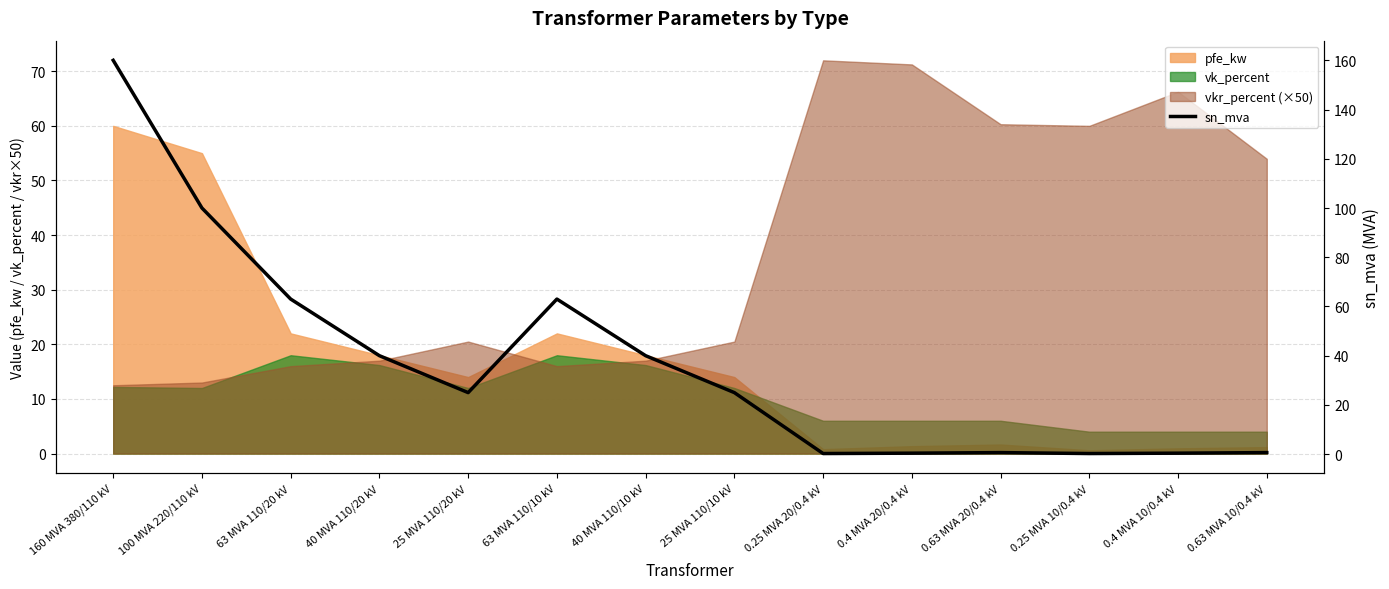

Reading left to right, extract all data points from this chart.

160.0	100.0	63.0	40.0	25.0	63.0	40.0	25.0	0.2	0.4	0.6	0.2	0.4	0.6